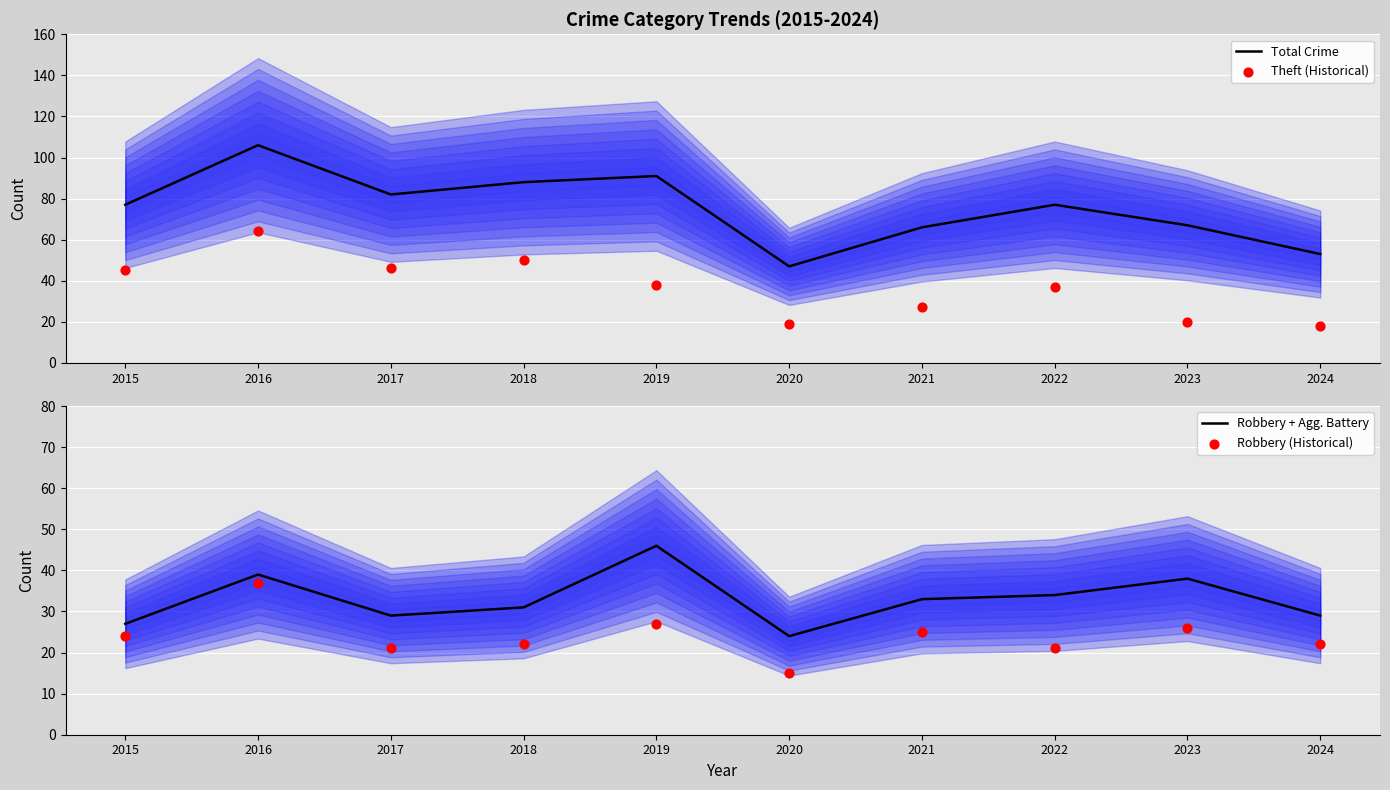

What are all the series names shown in the legend?

Total Crime, Theft (Historical), Robbery + Agg. Battery, Robbery (Historical)